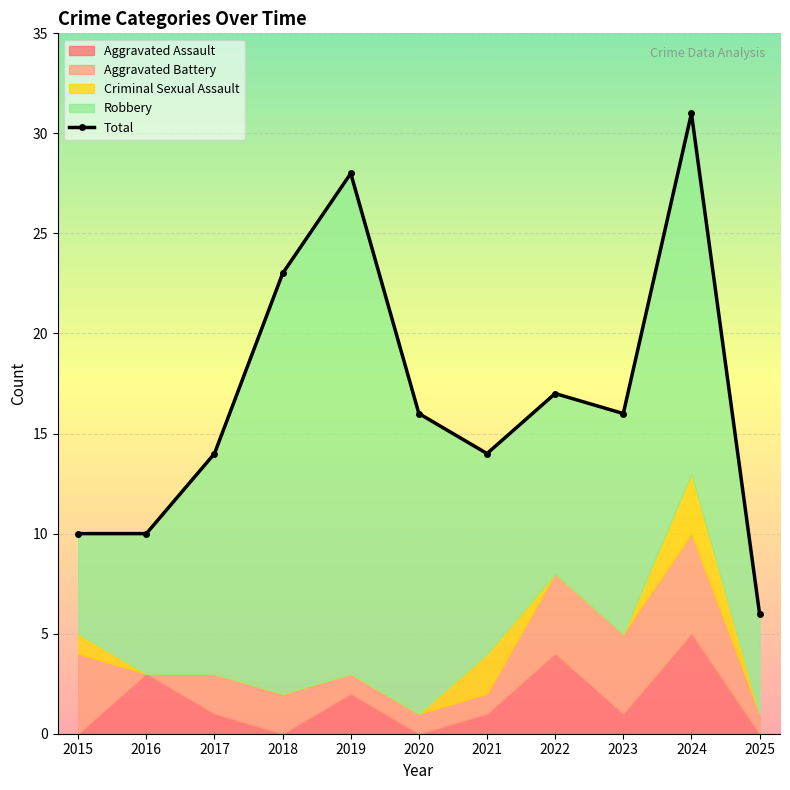

Reading left to right, transcribe all the data shown in this chart.

10	10	14	23	28	16	14	17	16	31	6